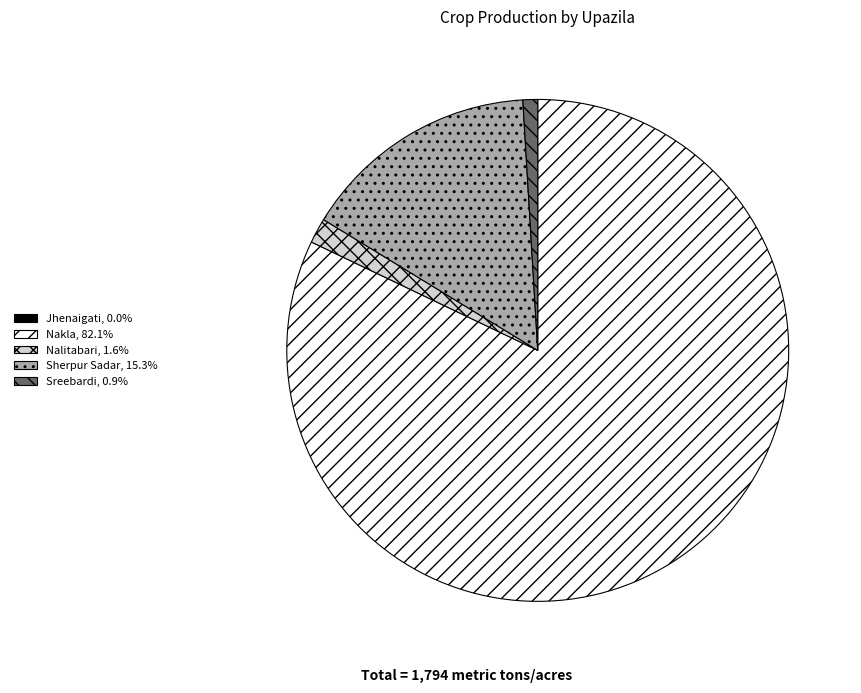

Which category has the biggest portion of the pie?

Nakla